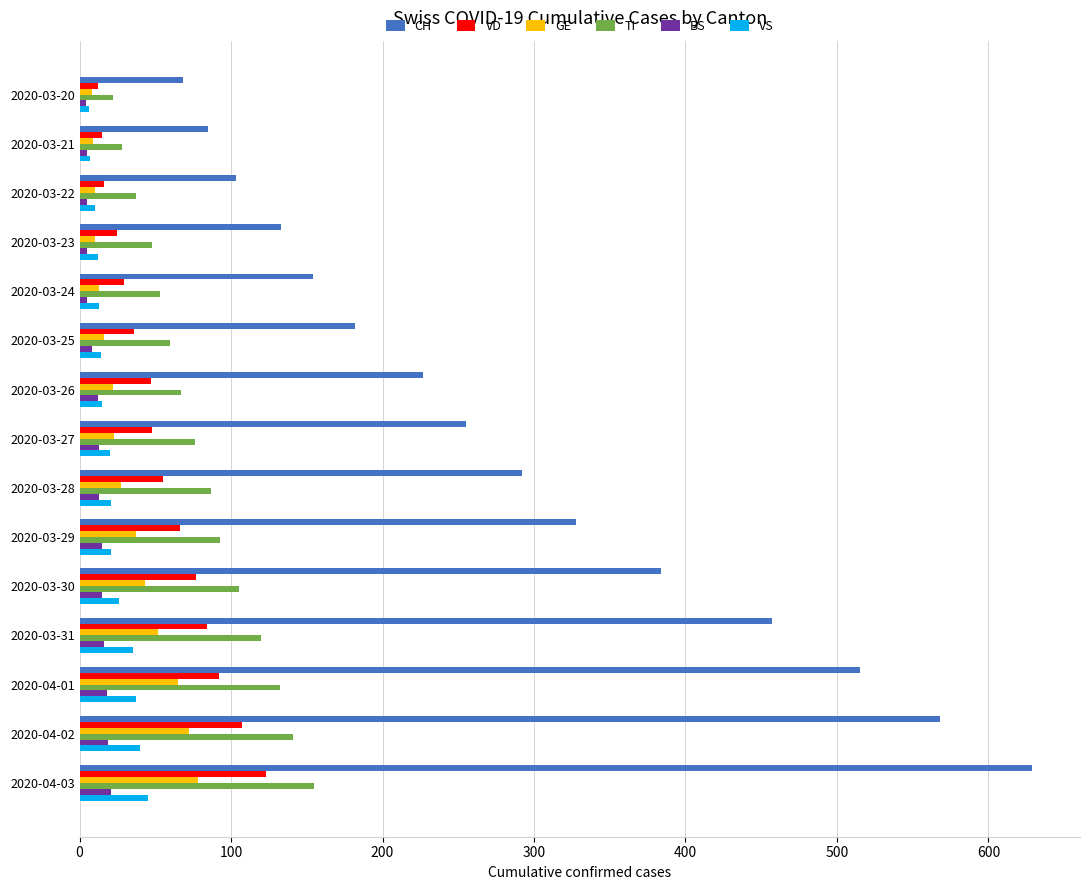

Which label corresponds to the largest value in the chart?

2020-04-03